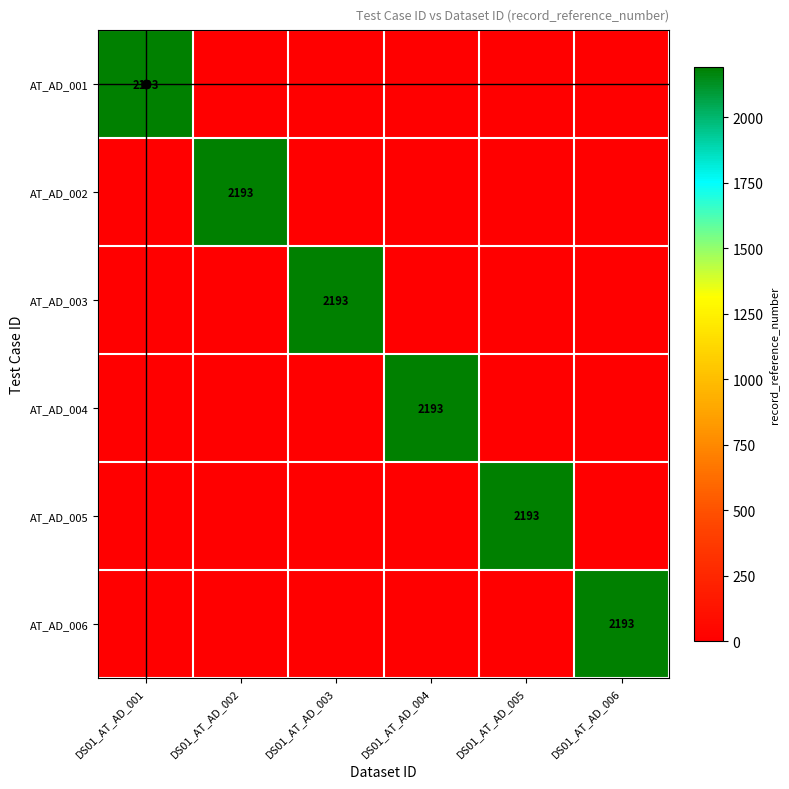

True or false: AT_AD_002 has a value of 672 at DS01_AT_AD_001.

False